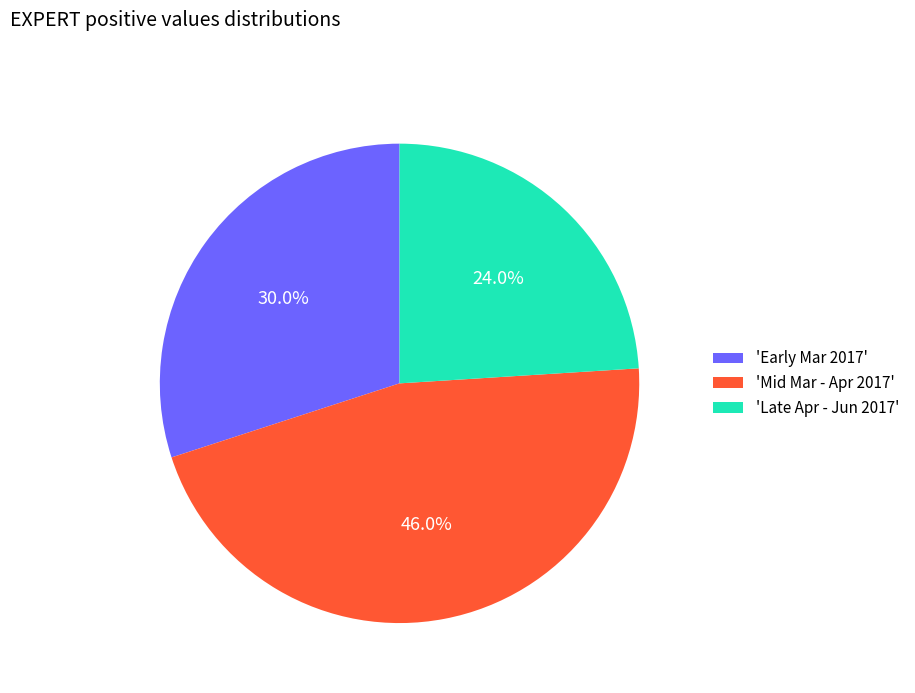

Does any single category account for the majority?

No